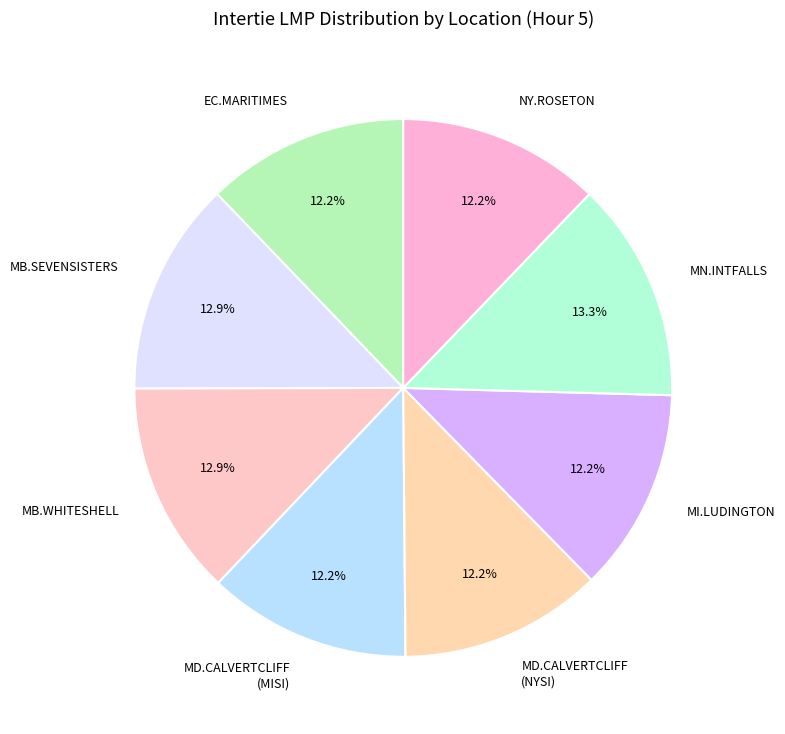

Combined, do MB.SEVENSISTERS and MI.LUDINGTON account for over 50%?

No